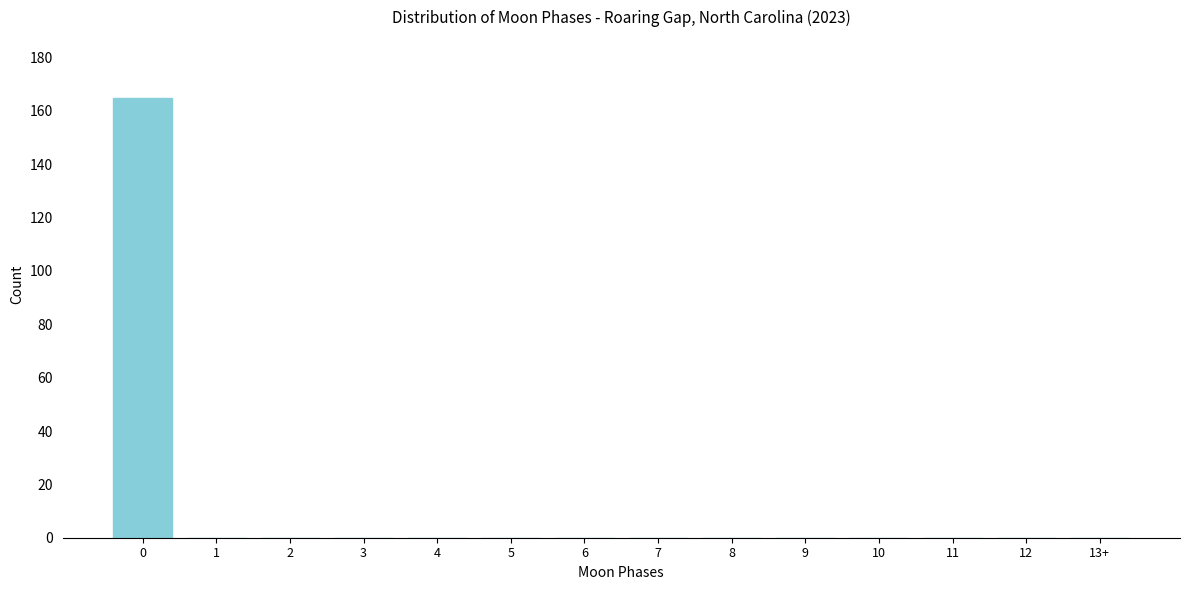

Reading right to left, transcribe all the data shown in this chart.

13+=0	12=0	11=0	10=0	9=0	8=0	7=0	6=0	5=0	4=0	3=0	2=0	1=0	0=165